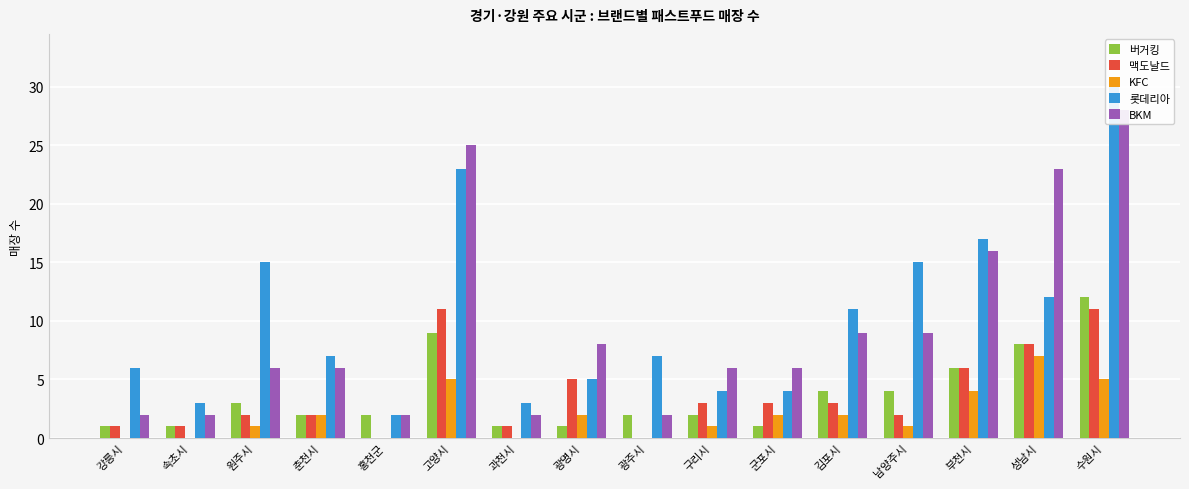

At which category does the chart reach its peak across all series?

수원시